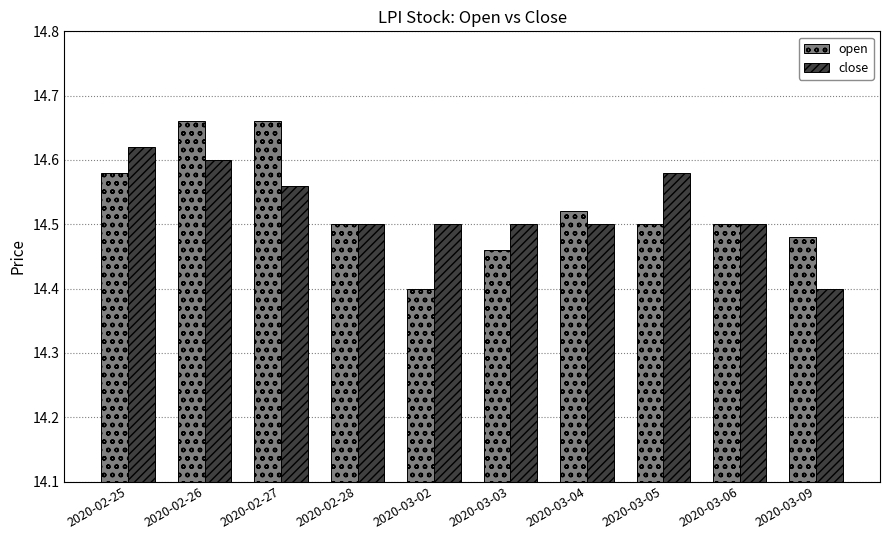

True or false: close has a value of 21.5 at 2020-02-25.

False